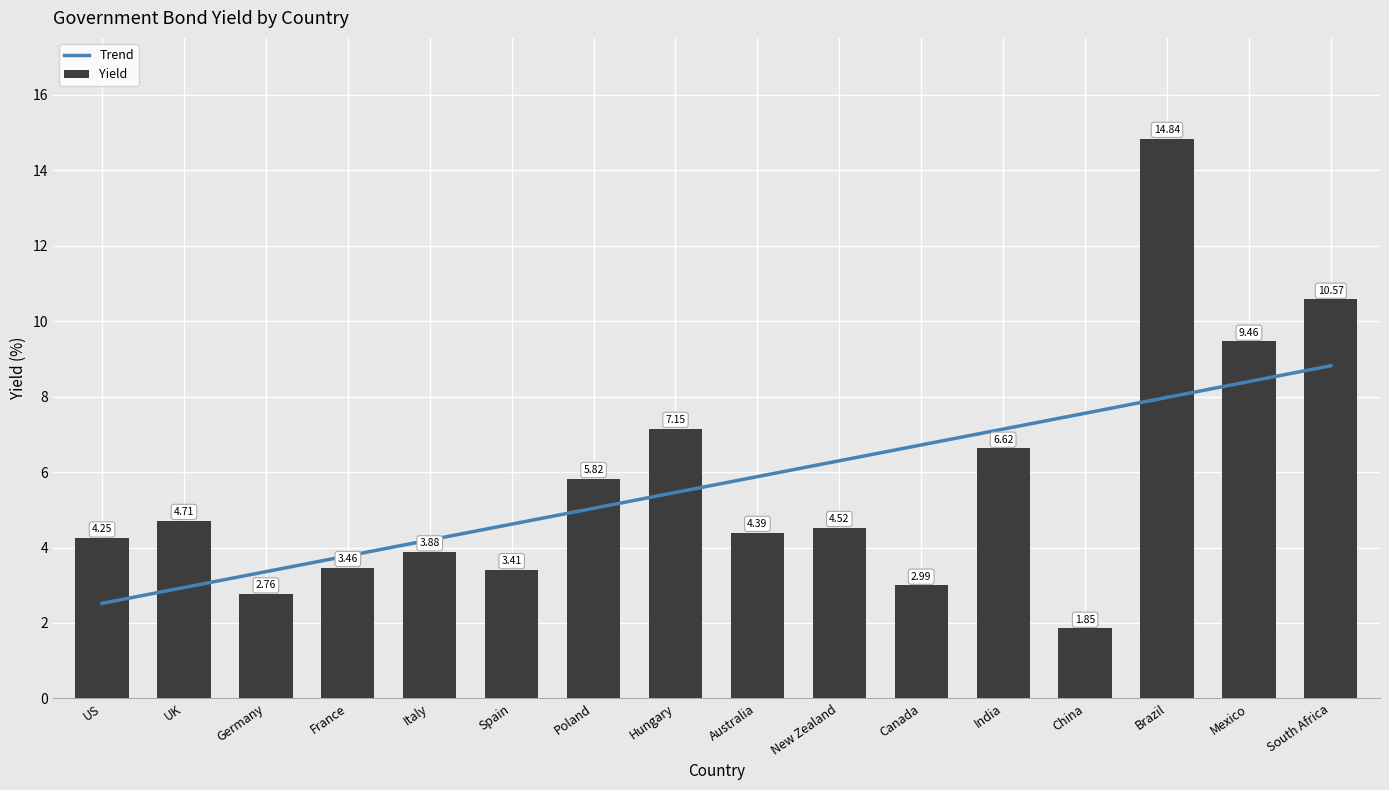

At which label does the data first exceed 4?

US